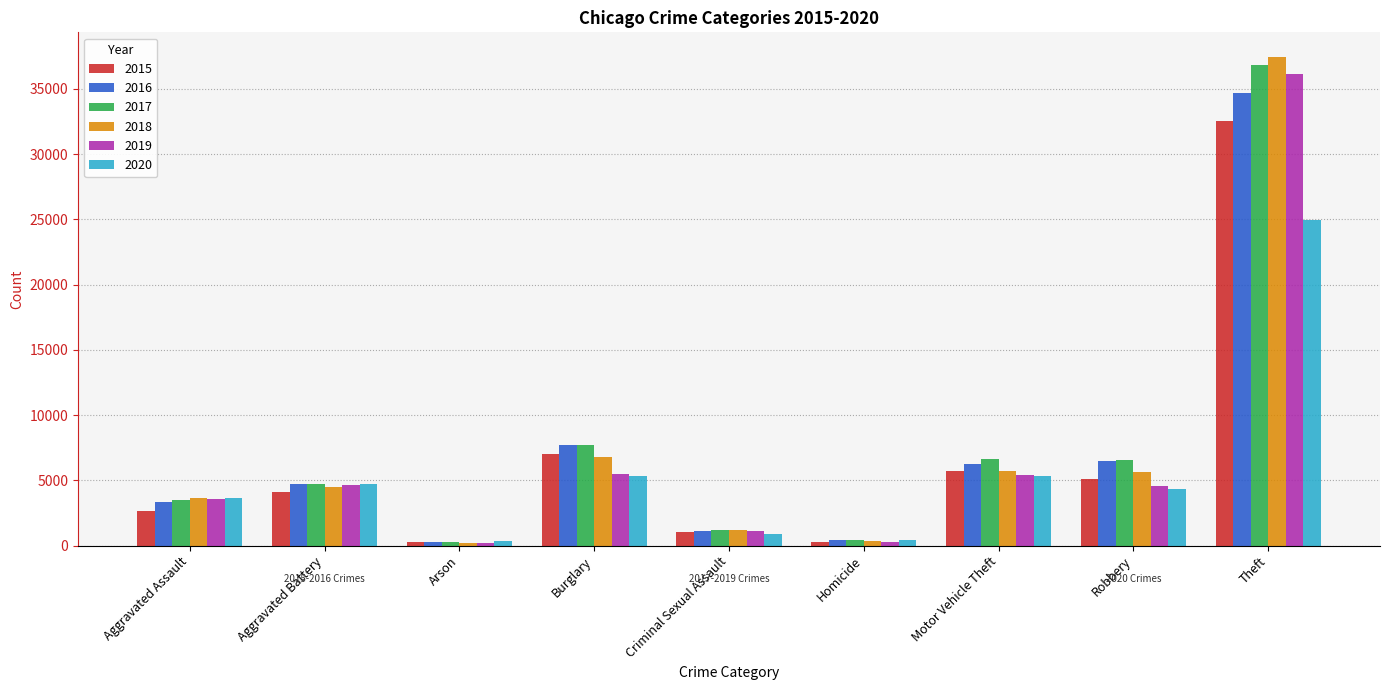

What is the spread (max minus min) of values at Robbery?

2201